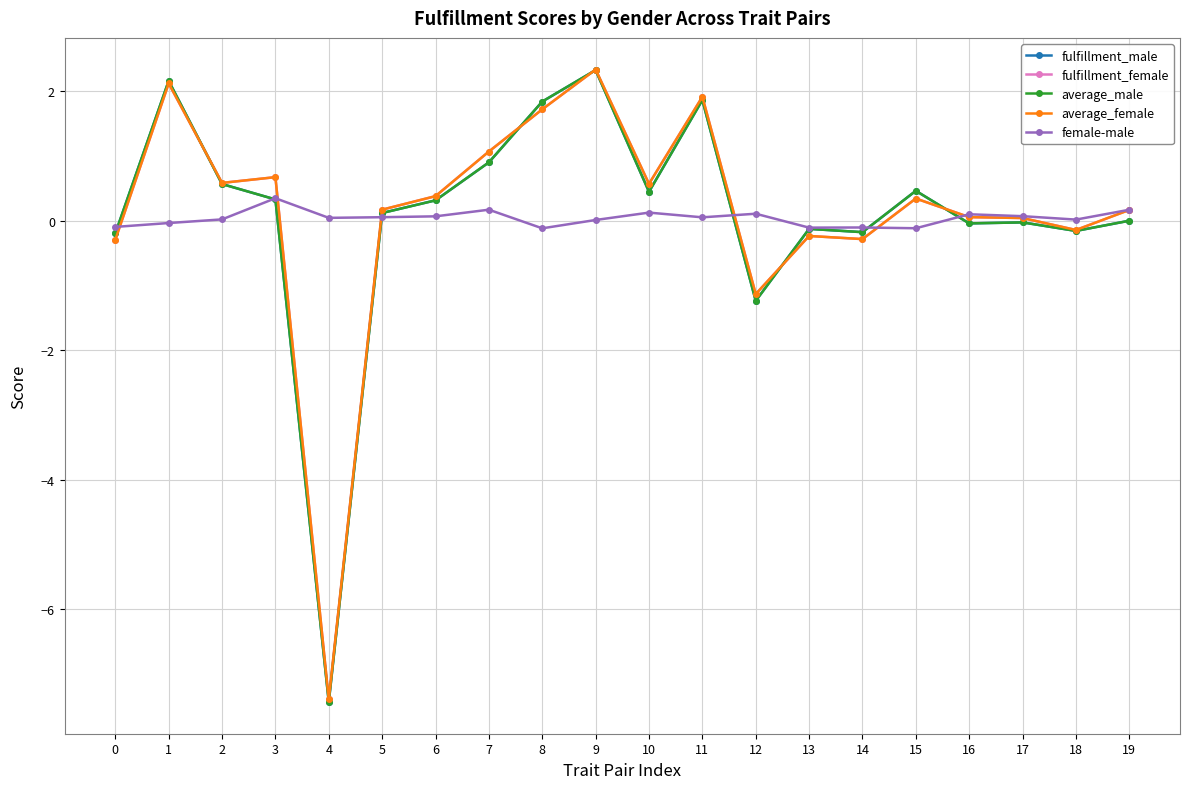

What is the minimum value shown in the chart?

-7.4